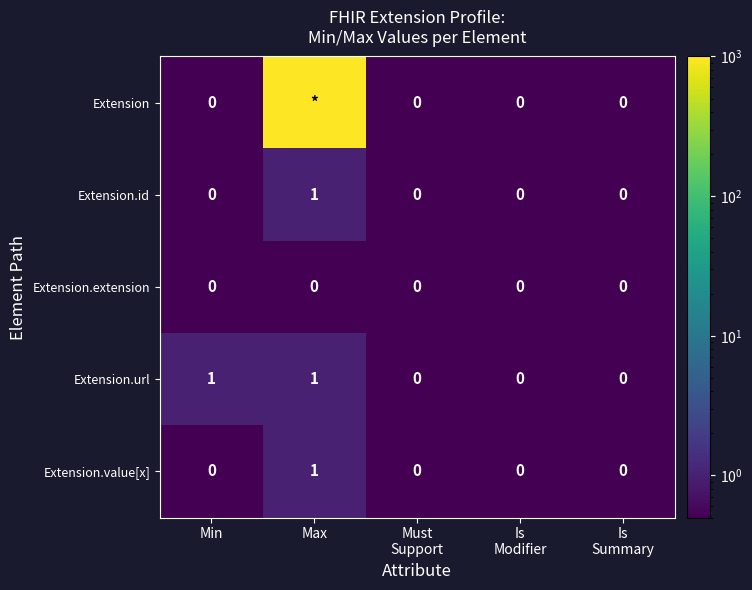

Is the value of Extension.value[x] at Min greater than the value of Extension.id at Max?

No